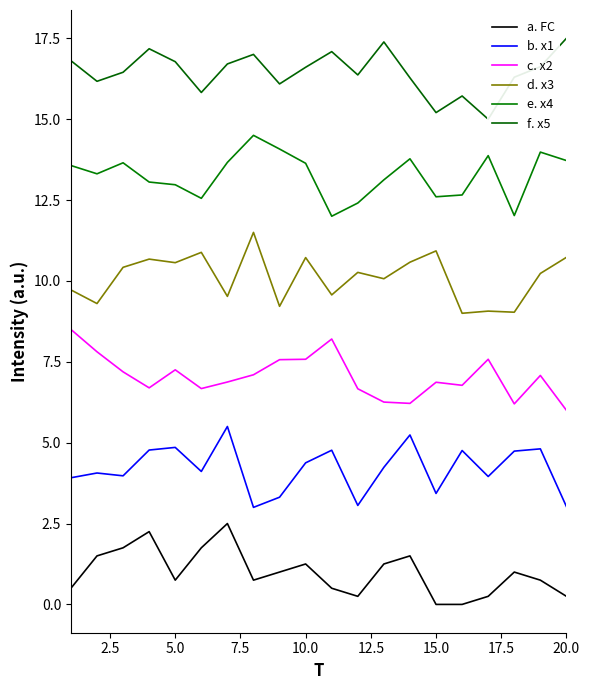

What is the maximum value for e. x4?

14.5